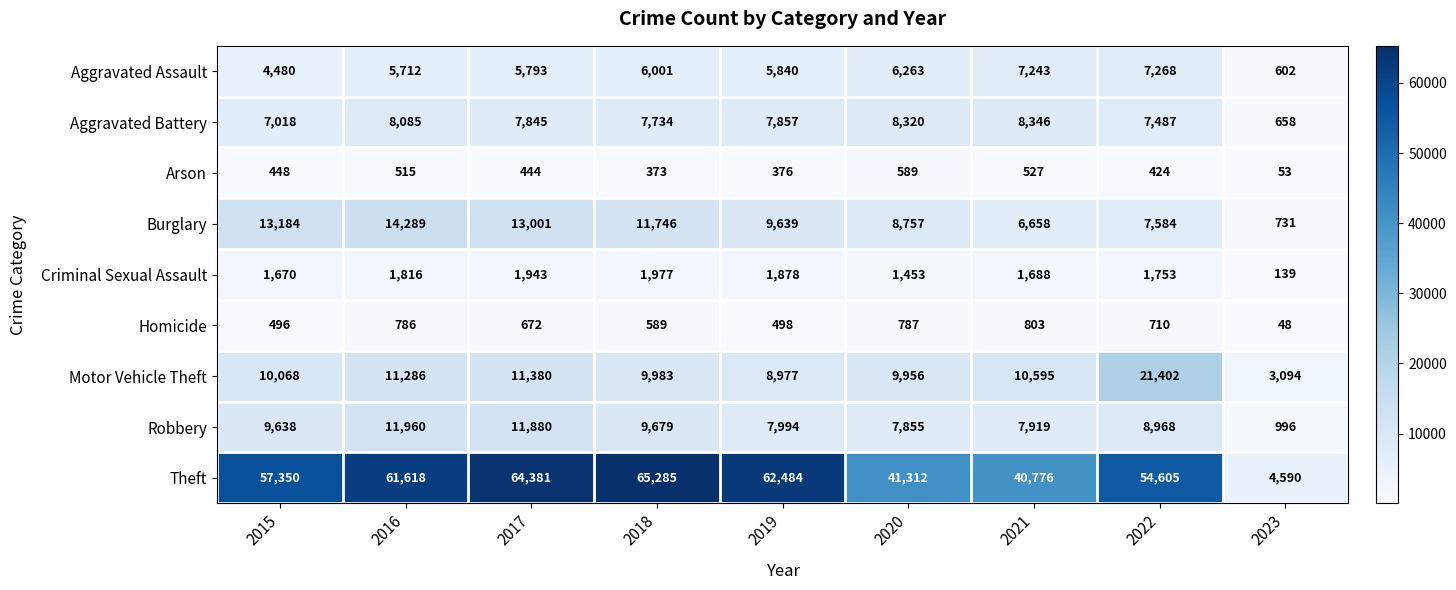

At which category is the sum across all series the highest?

2017